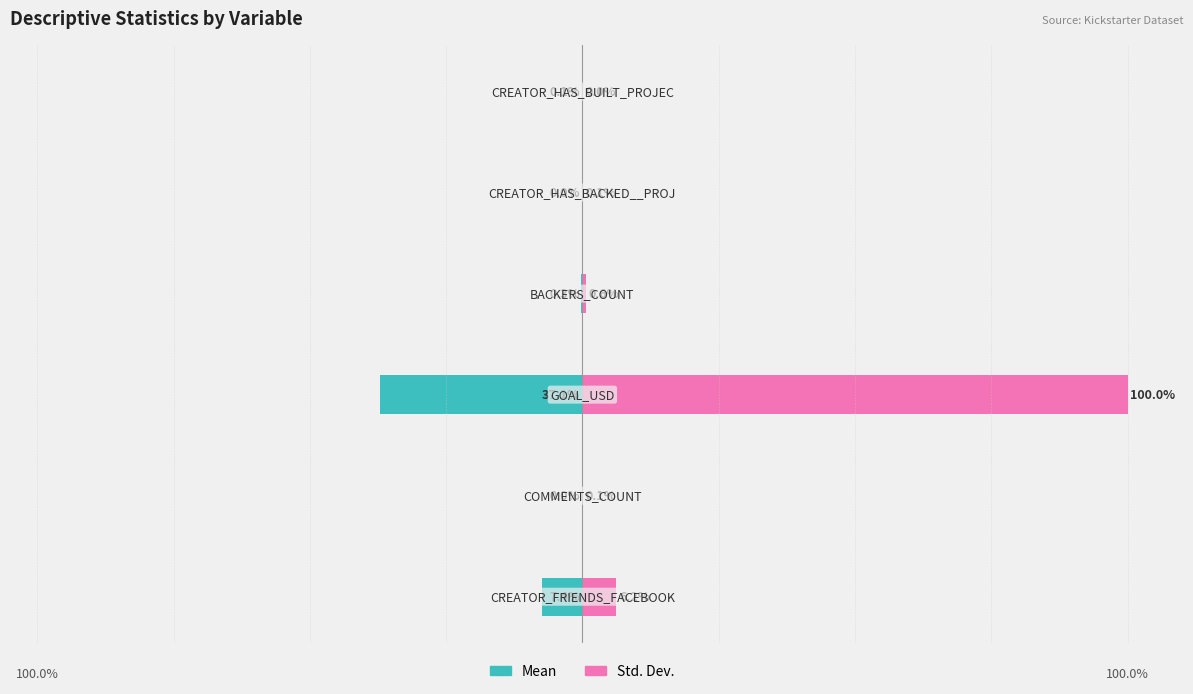

What is the sum of all Mean values?

-45.0